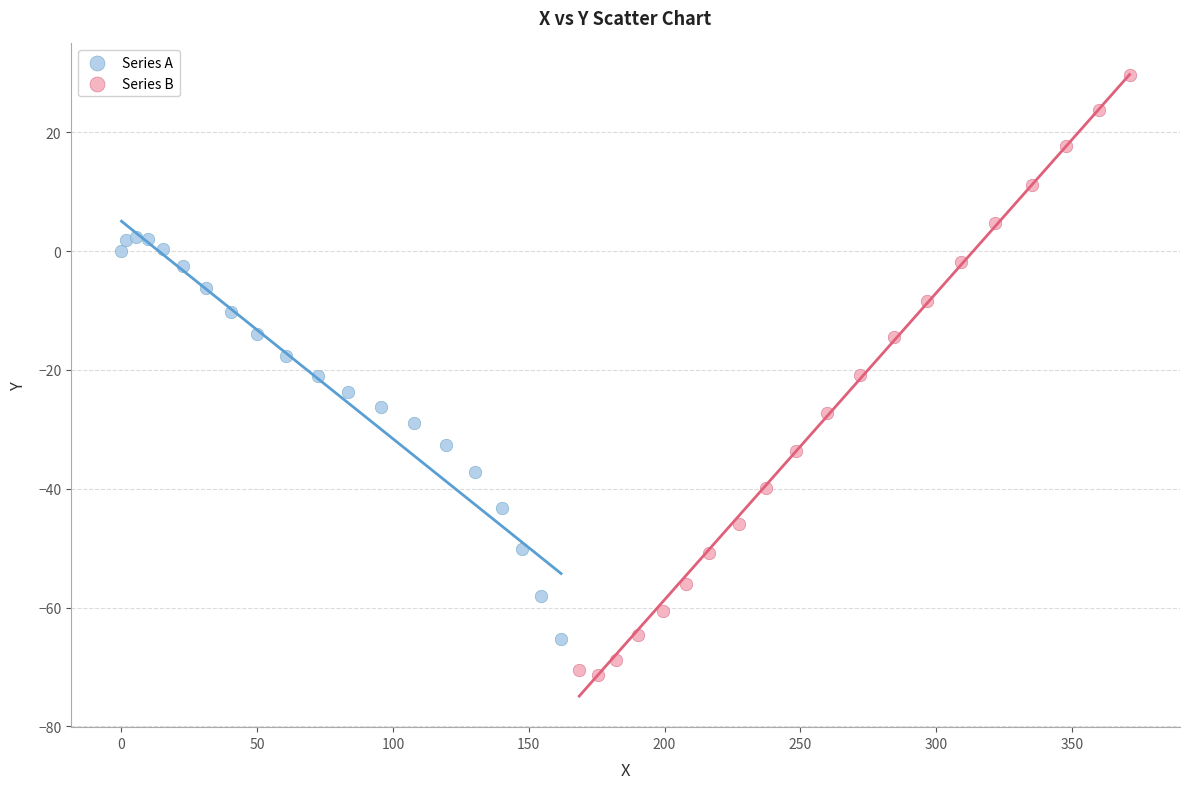

Which series reaches the minimum Y coordinate?

Series B